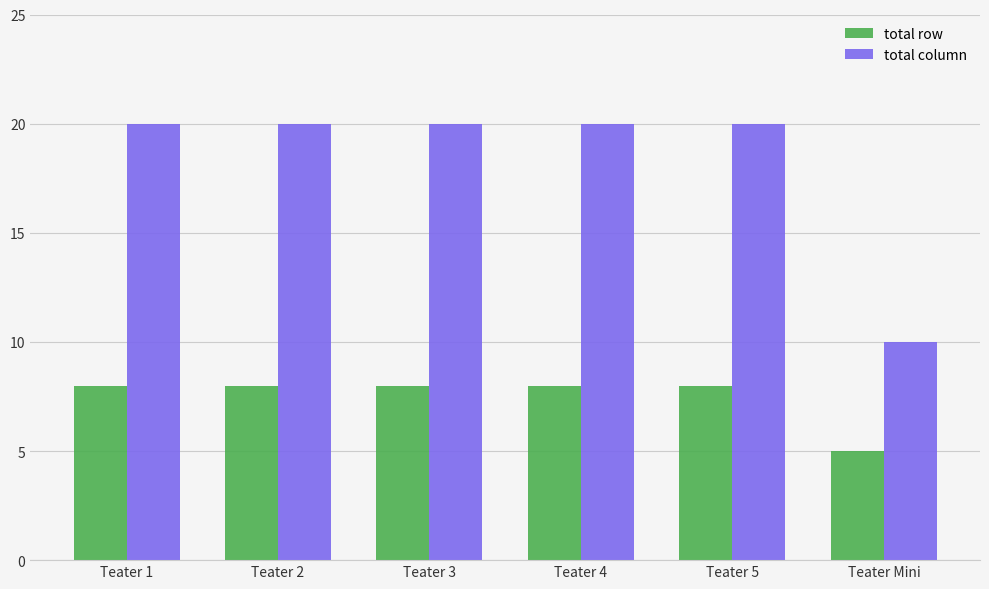

Reading left to right, extract all data points from this chart.

total row: Teater 1=8	Teater 2=8	Teater 3=8	Teater 4=8	Teater 5=8	Teater Mini=5
total column: Teater 1=20	Teater 2=20	Teater 3=20	Teater 4=20	Teater 5=20	Teater Mini=10